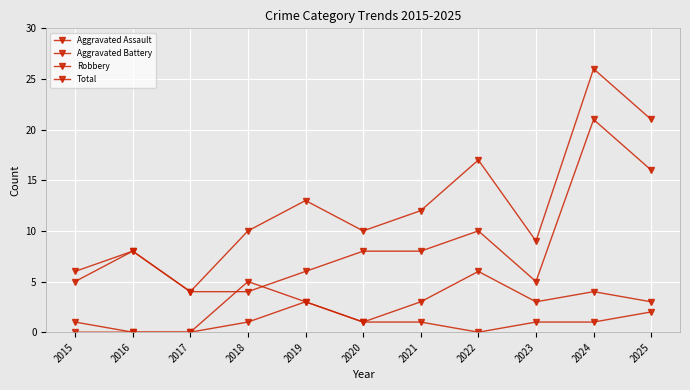

How many data points in Aggravated Battery are less than 3?

4